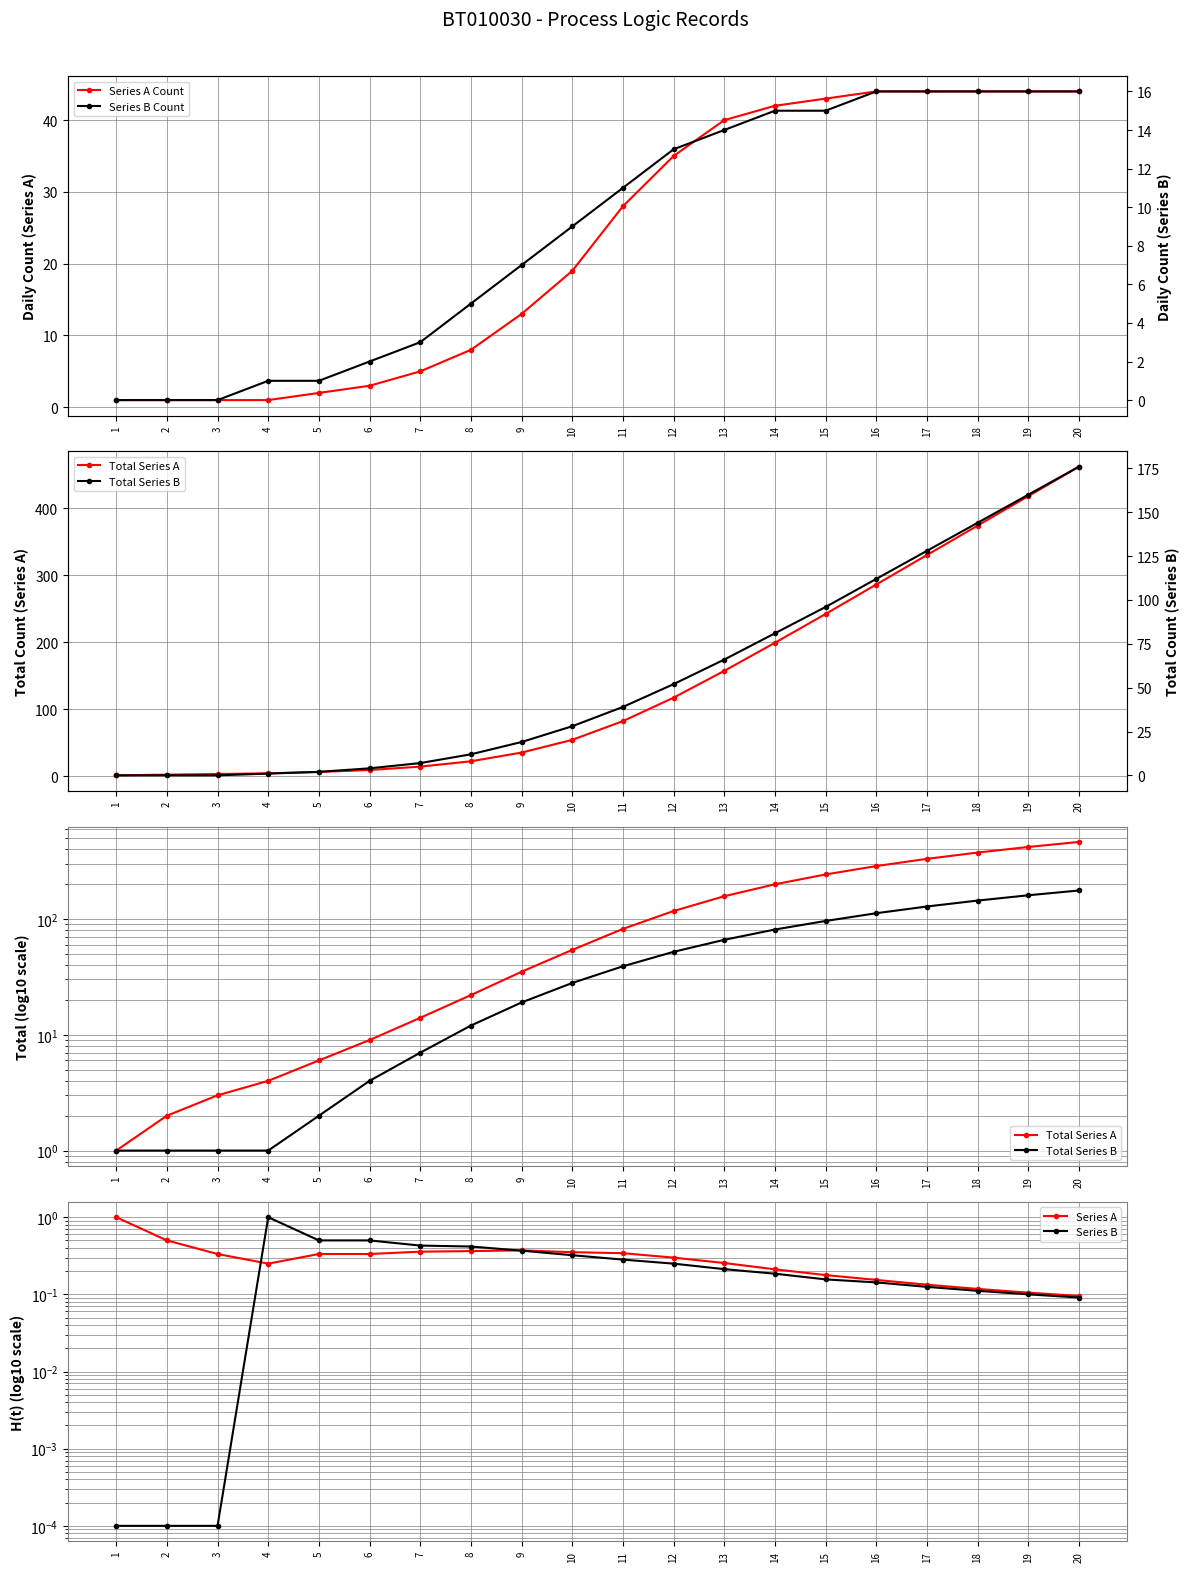

True or false: Series B Count has a value of 0.0 at 2.

True